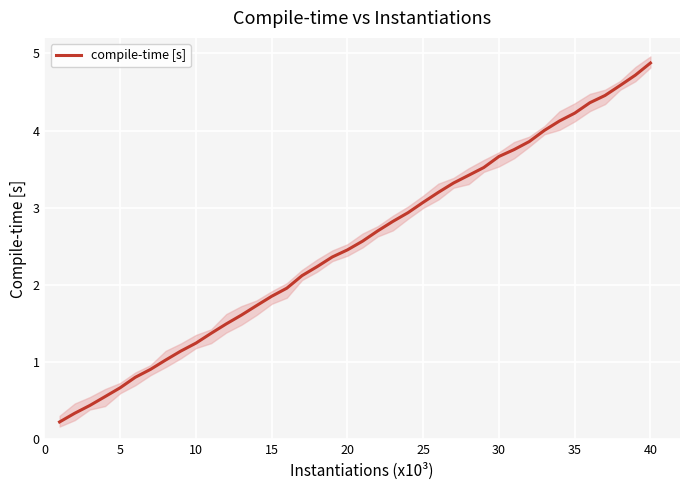

At which label does compile-time [s] reach its peak?

40